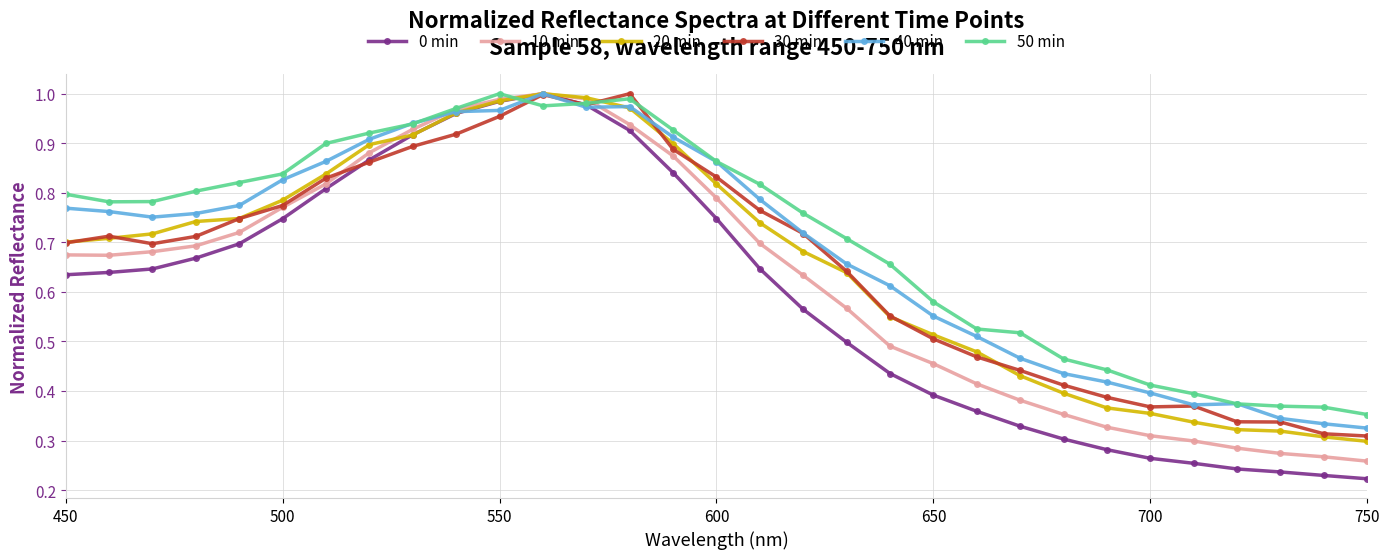

Which series has the widest spread of values?

0 min